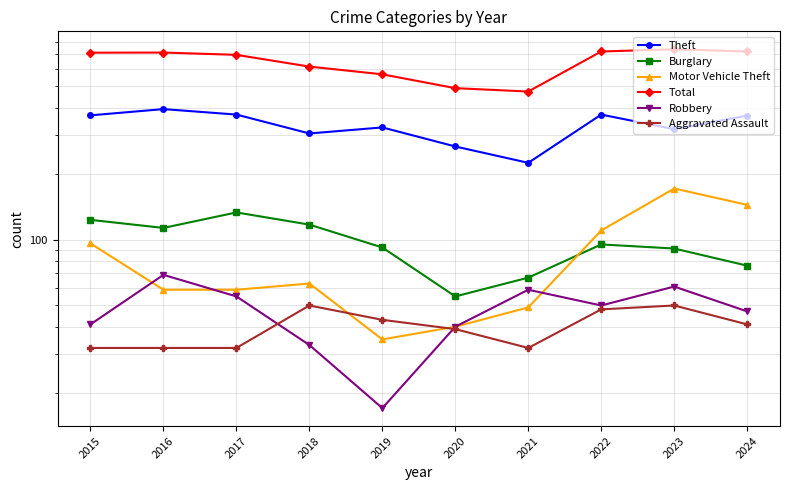

What is the sum of all Robbery values?

472